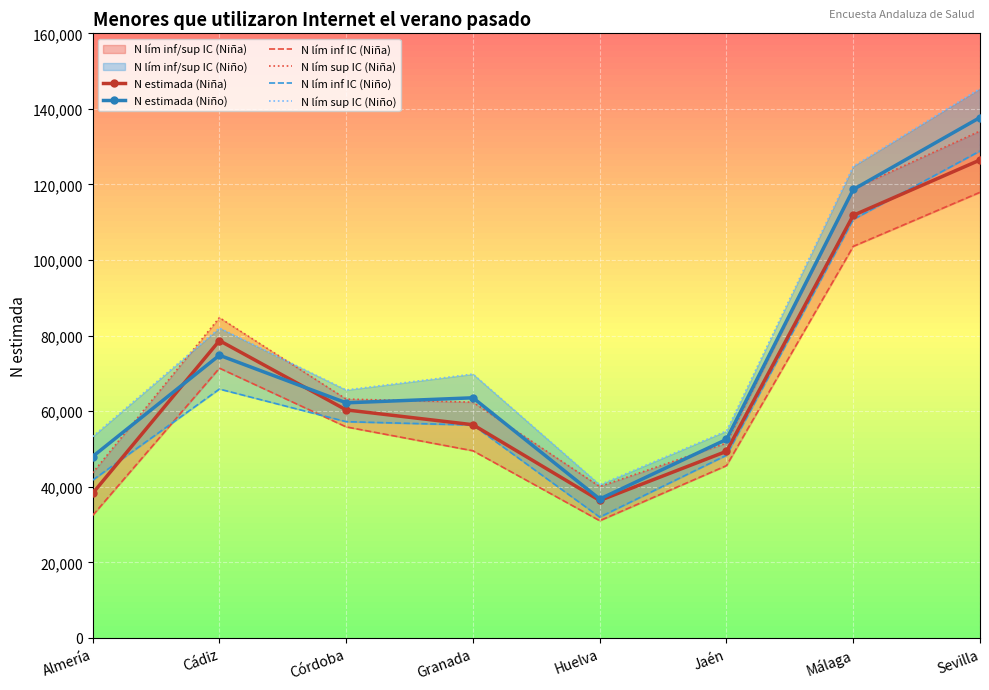

Where is the first local maximum for N estimada (Niño)?

Cádiz